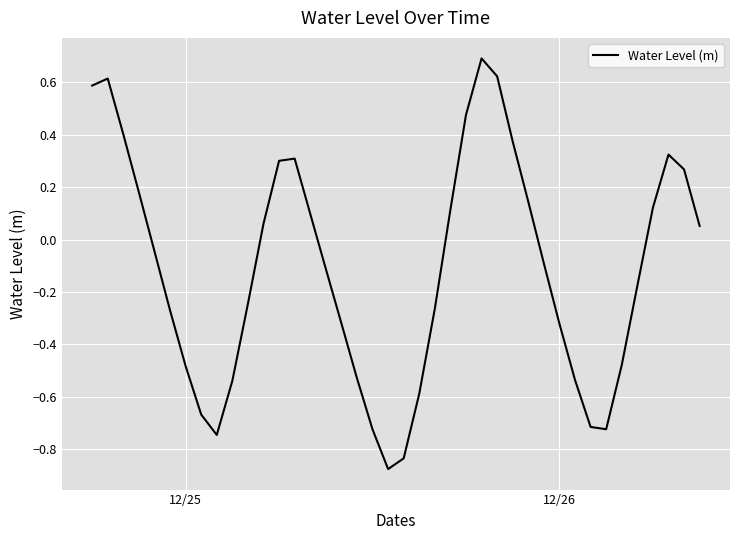

What is the difference between the second highest and minimum values?

1.5